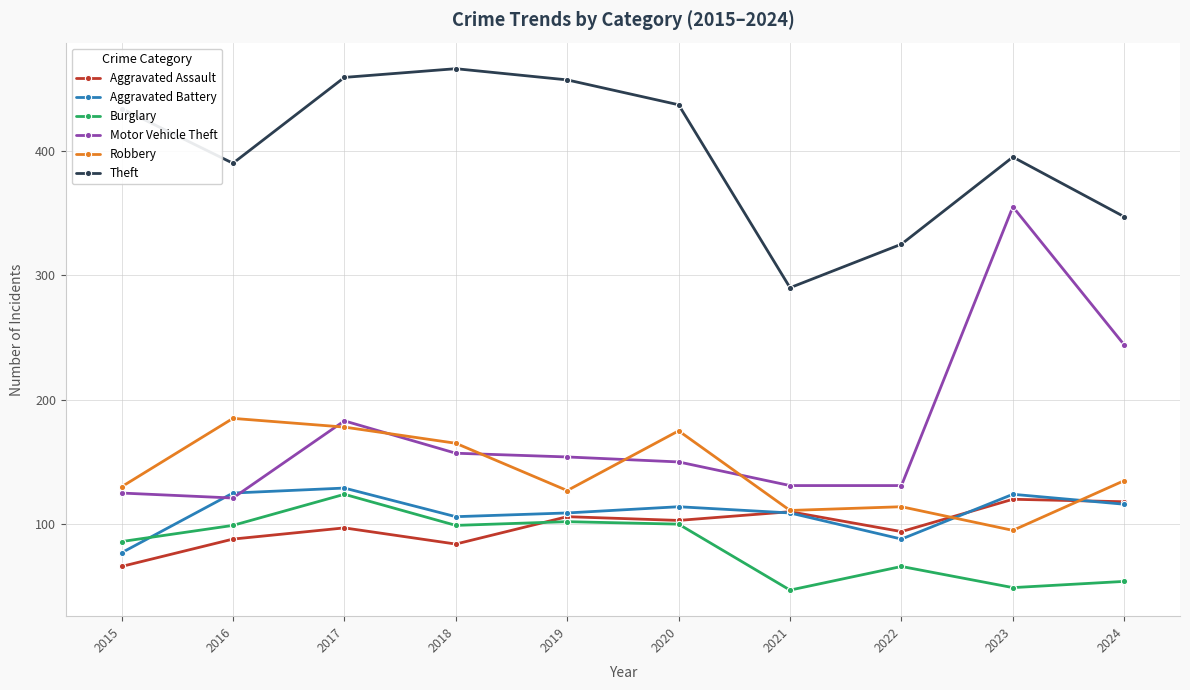

In Aggravated Assault, how many points are lower than both neighbors (excluding endpoints)?

3